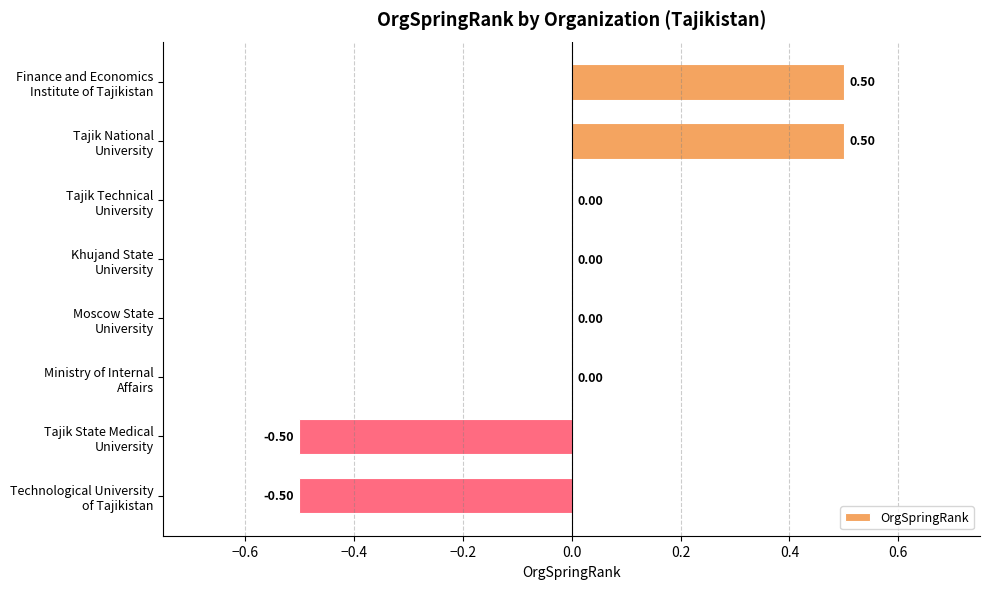

Count the number of categories in the chart.

8